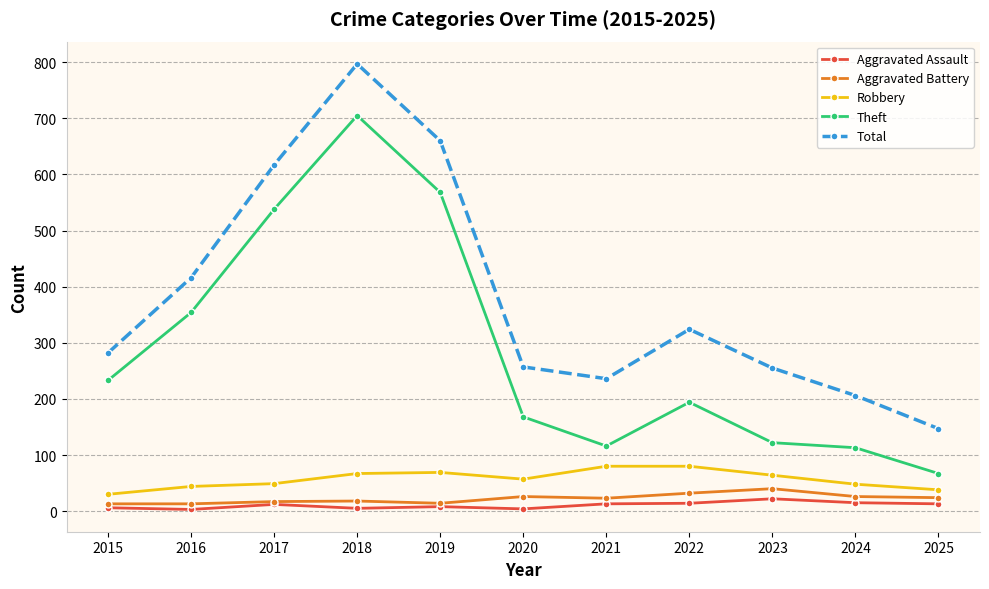

Rank the series by their maximum value, from highest to lowest.

Total, Theft, Robbery, Aggravated Battery, Aggravated Assault